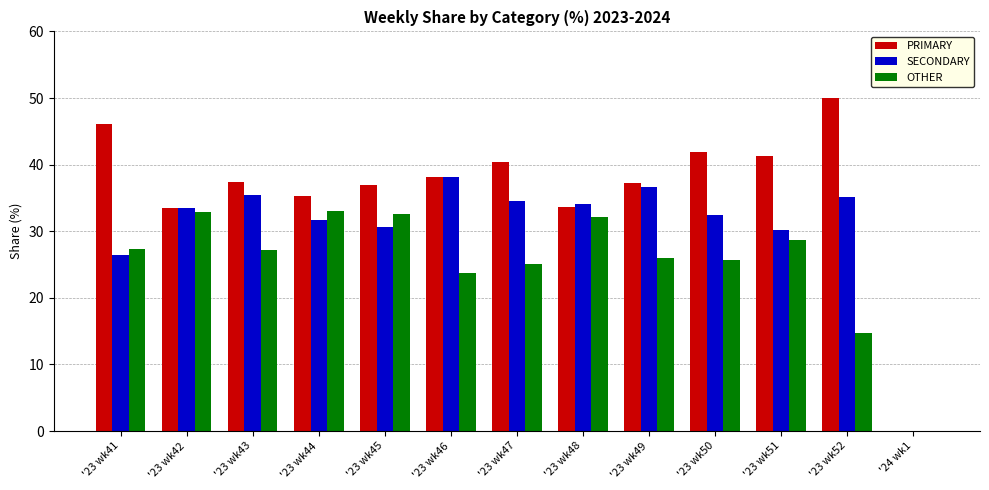

Which series has the largest total across all categories?

PRIMARY